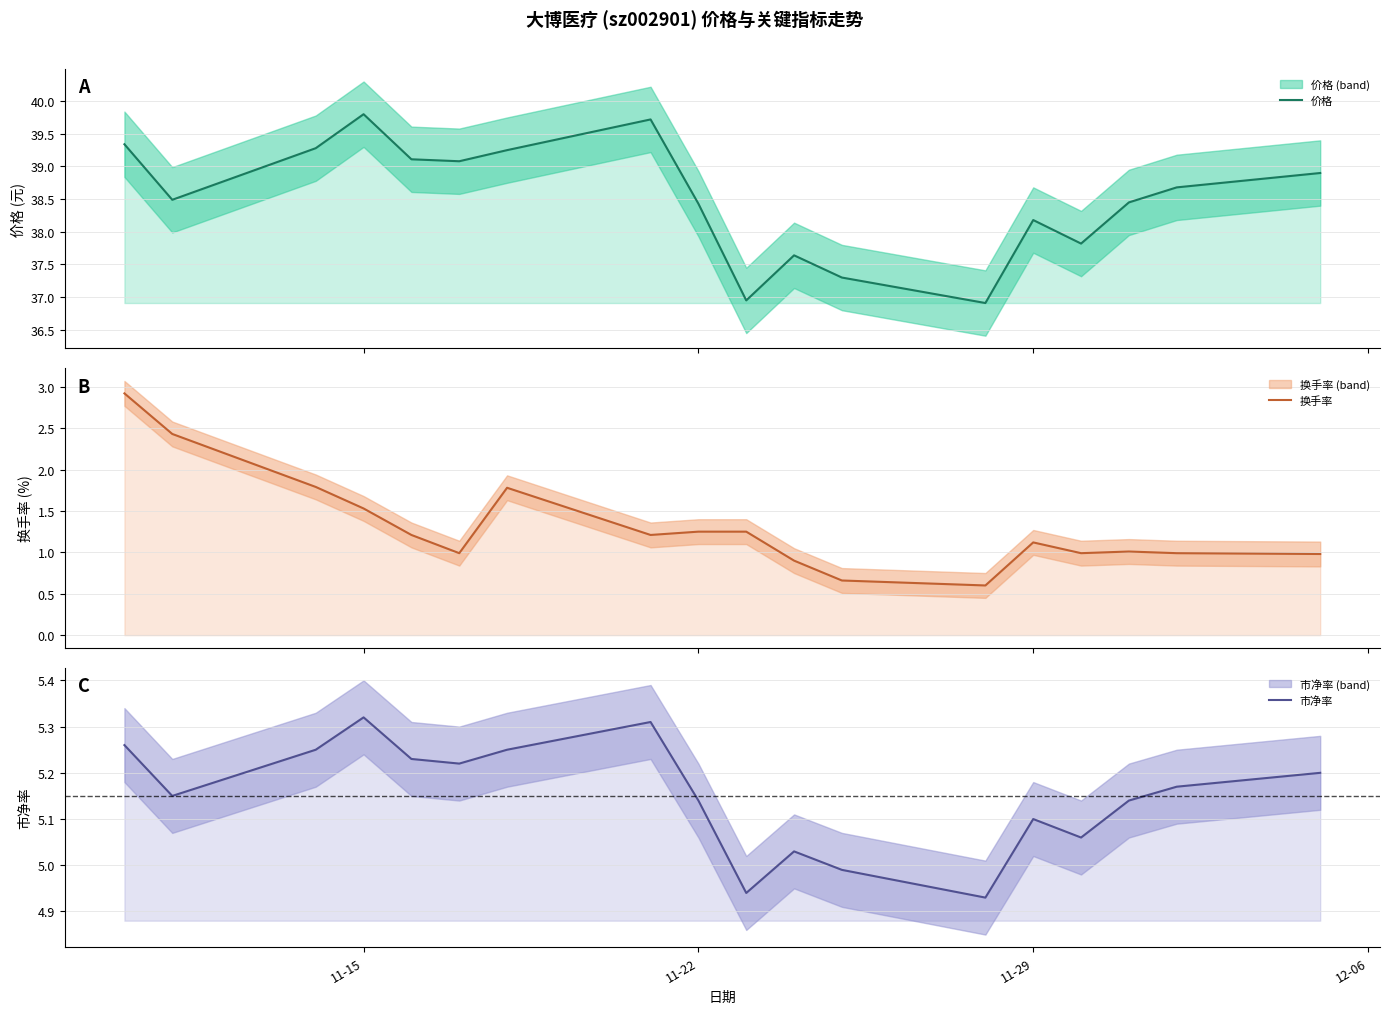

What is the greatest value displayed?

39.8